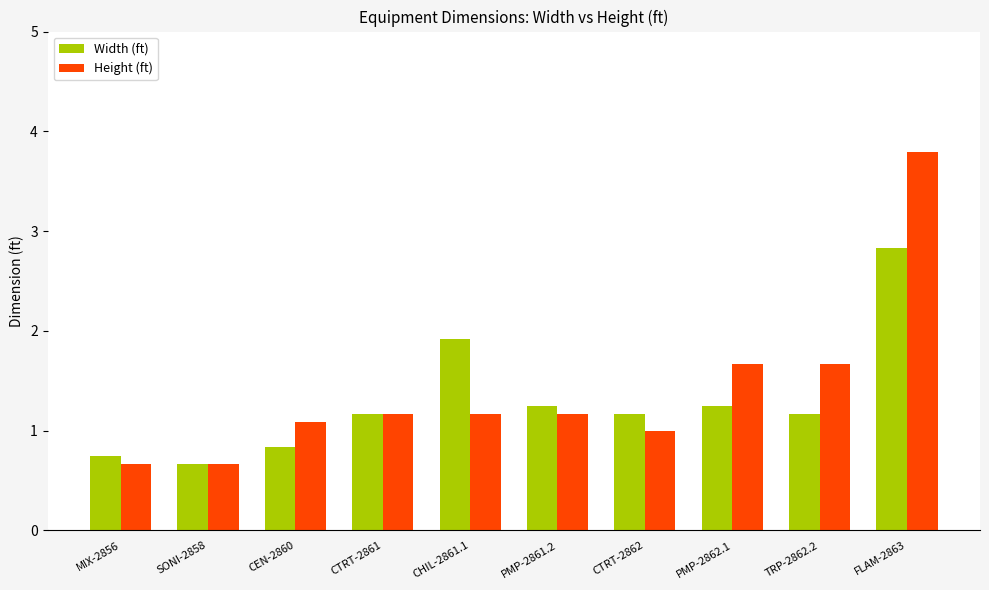

Which label corresponds to the largest value in the chart?

FLAM-2863